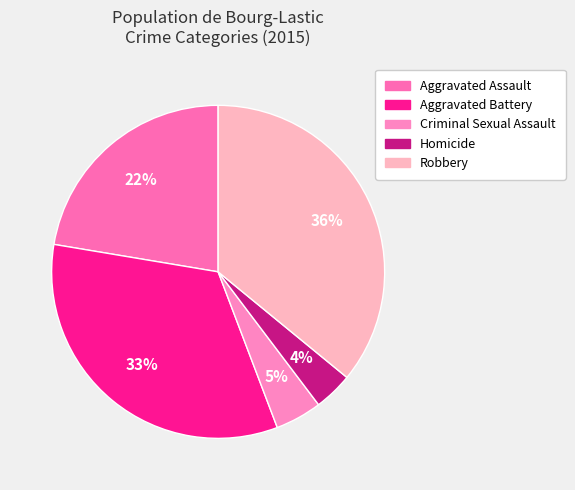

Which slice is the largest?

Robbery